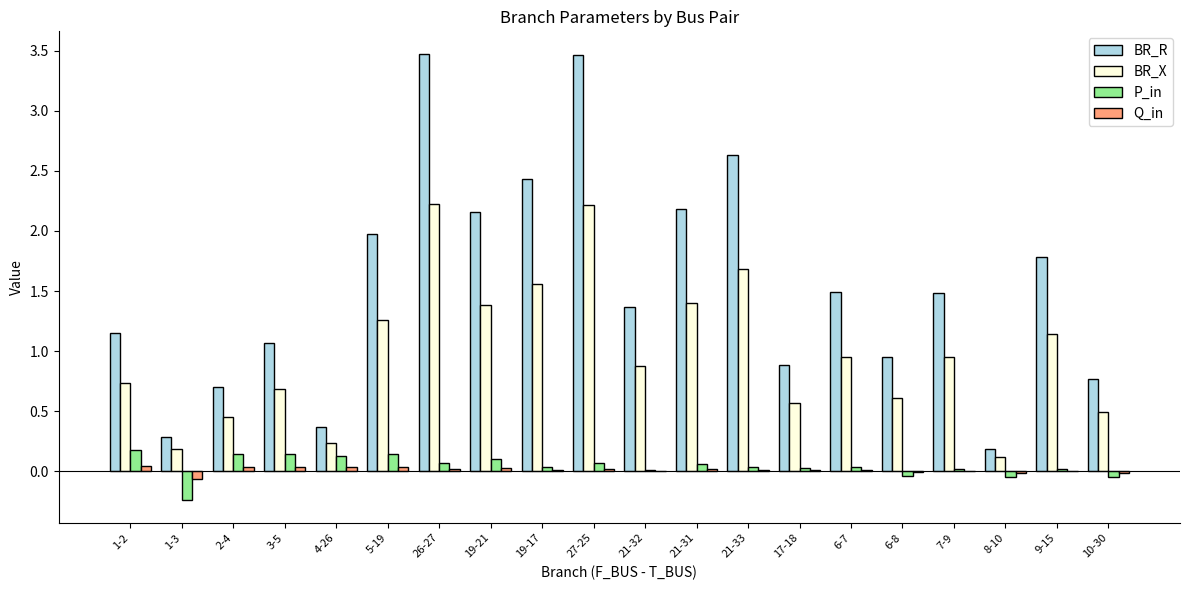

What is the maximum value shown in the chart?

3.5